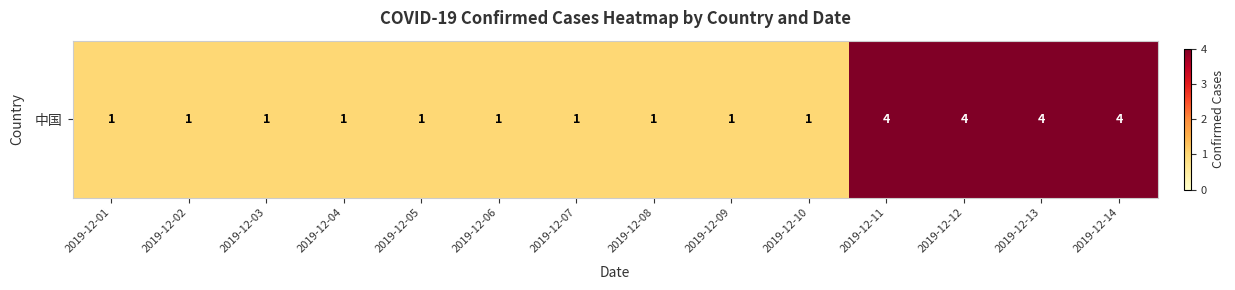

Reading right to left, extract all data points from this chart.

2019-12-14=4	2019-12-13=4	2019-12-12=4	2019-12-11=4	2019-12-10=1	2019-12-09=1	2019-12-08=1	2019-12-07=1	2019-12-06=1	2019-12-05=1	2019-12-04=1	2019-12-03=1	2019-12-02=1	2019-12-01=1